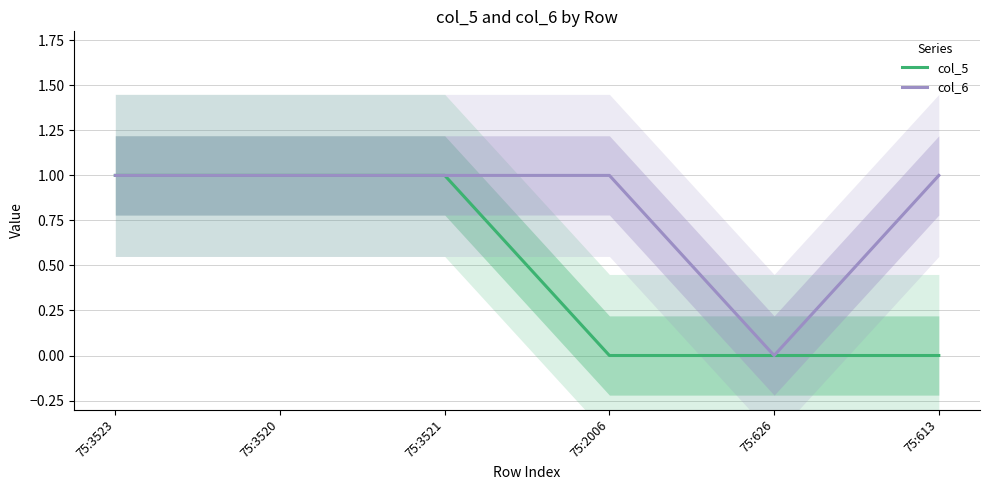

What is the difference between the col_5 values at 75:3521 and 75:2006?

1